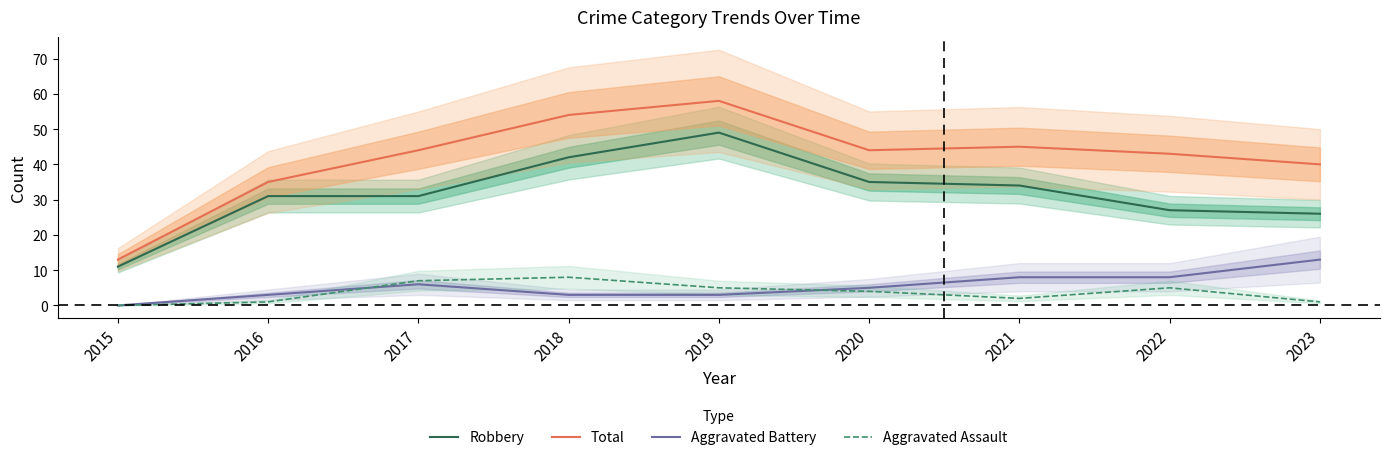

Is this an area chart (filled region under the line)?

No